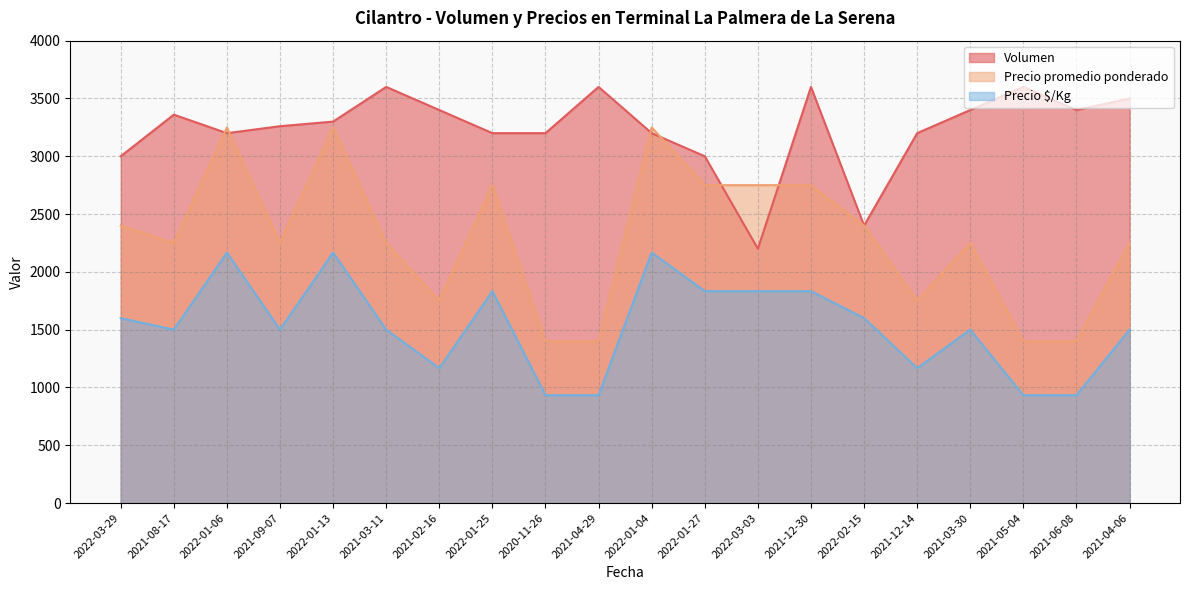

At which category does Precio $/Kg reach its first local valley?

2021-08-17